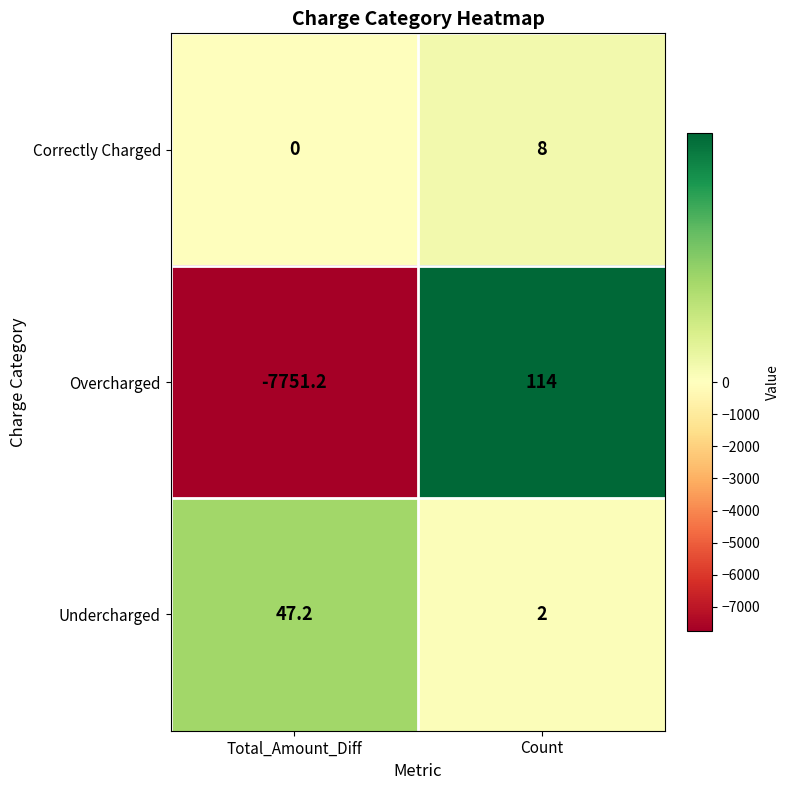

Reading left to right, list all the values displayed in this chart.

Correctly Charged: 0.0	8.0
Overcharged: -7751.2	114.0
Undercharged: 47.2	2.0